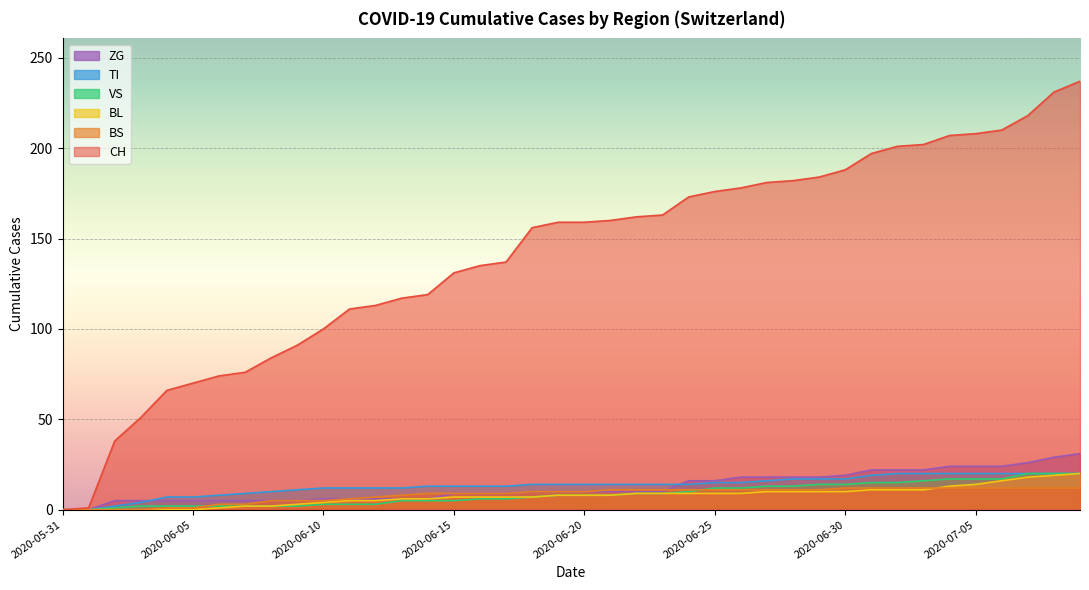

Which label corresponds to the smallest value in the chart?

2020-05-31